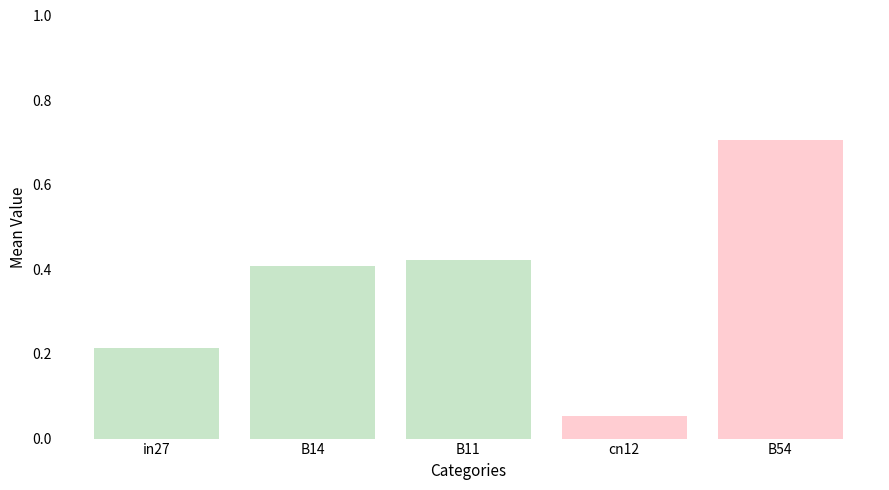

What is the change in value from cn12 to B54?

+0.7